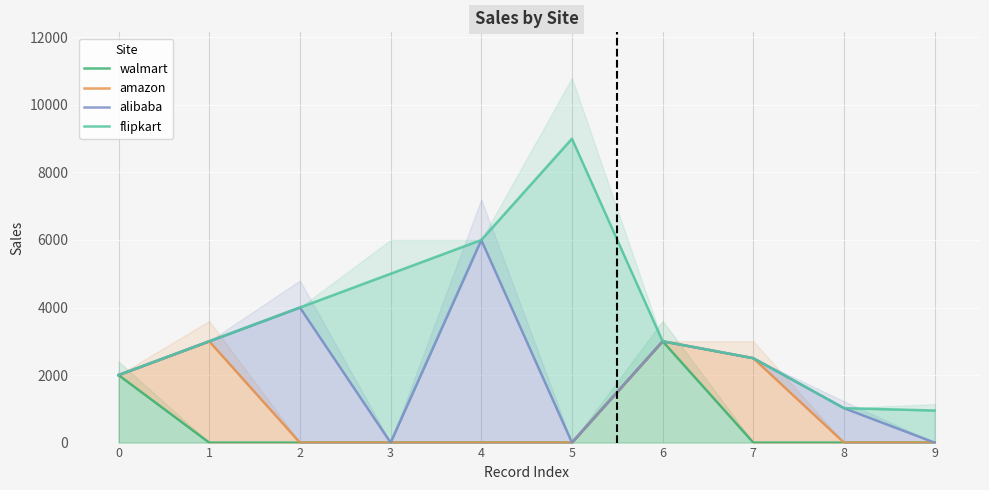

True or false: alibaba and amazon intersect in this chart.

False